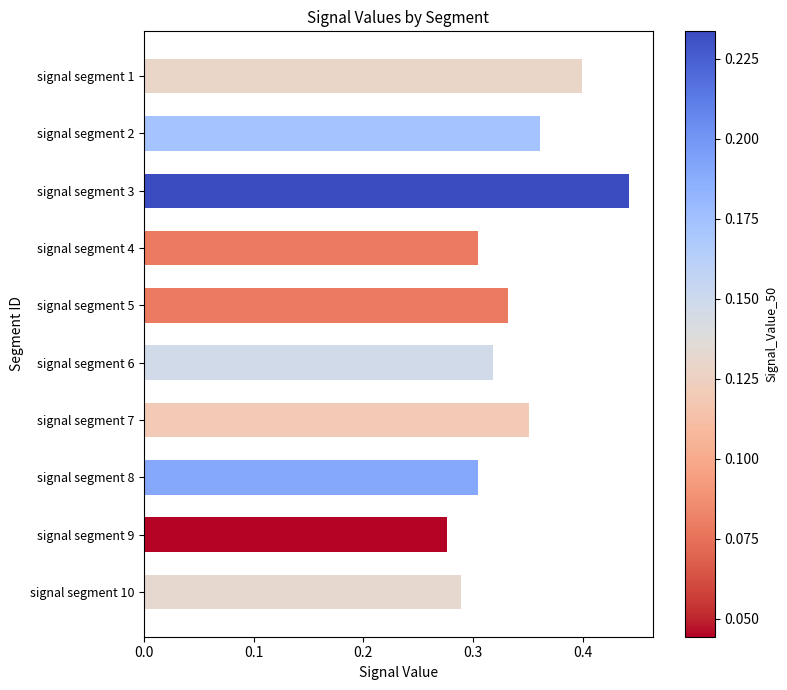

What is the sum of the values at signal segment 5 and signal segment 4?

0.6